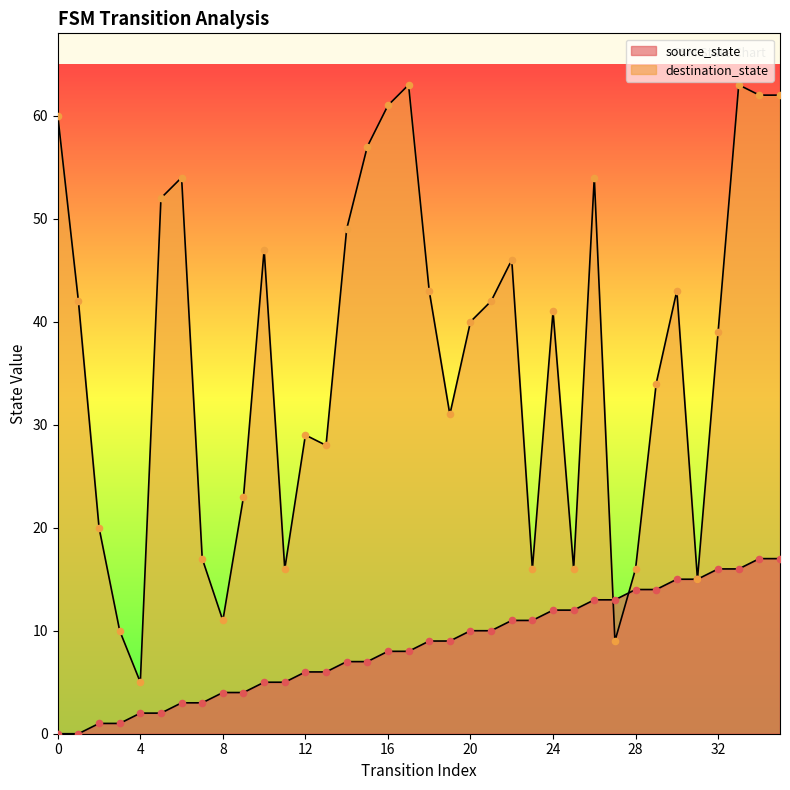

Is the value of source_state at 25 greater than the value of destination_state at 33?

No